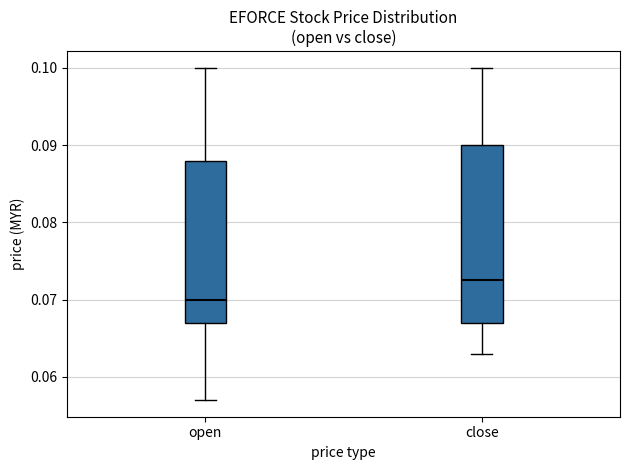

Which box's median line is the highest?

close